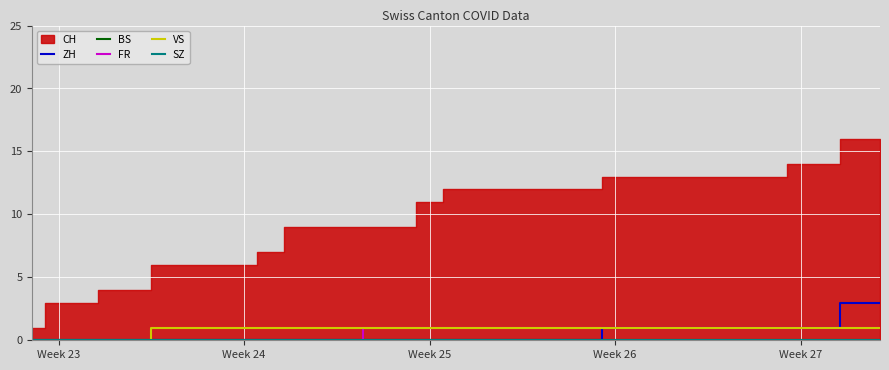

What position from the left is Week 27?

5